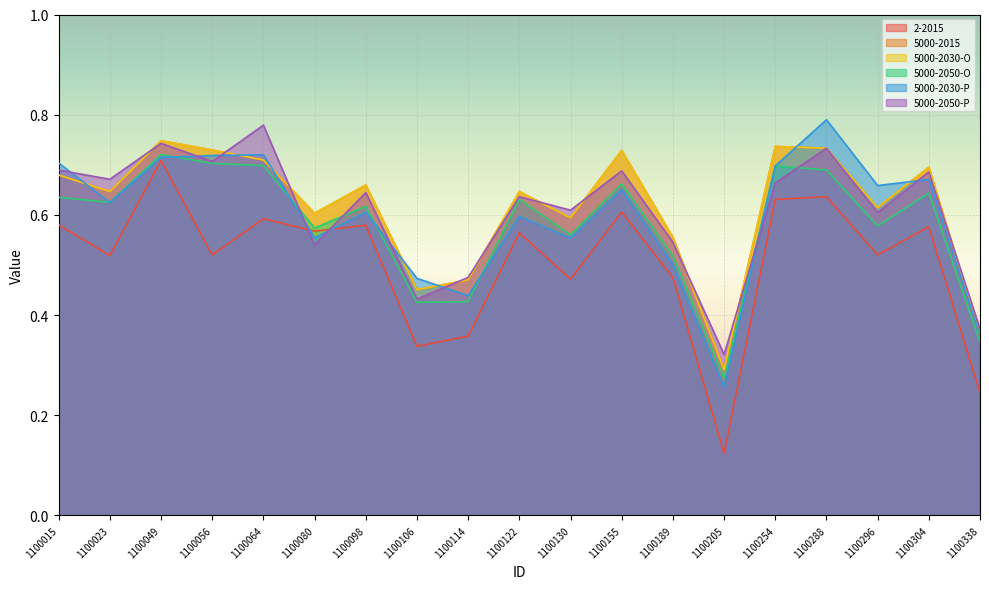

What is the lowest value of the 5000-2050-O series?

0.3